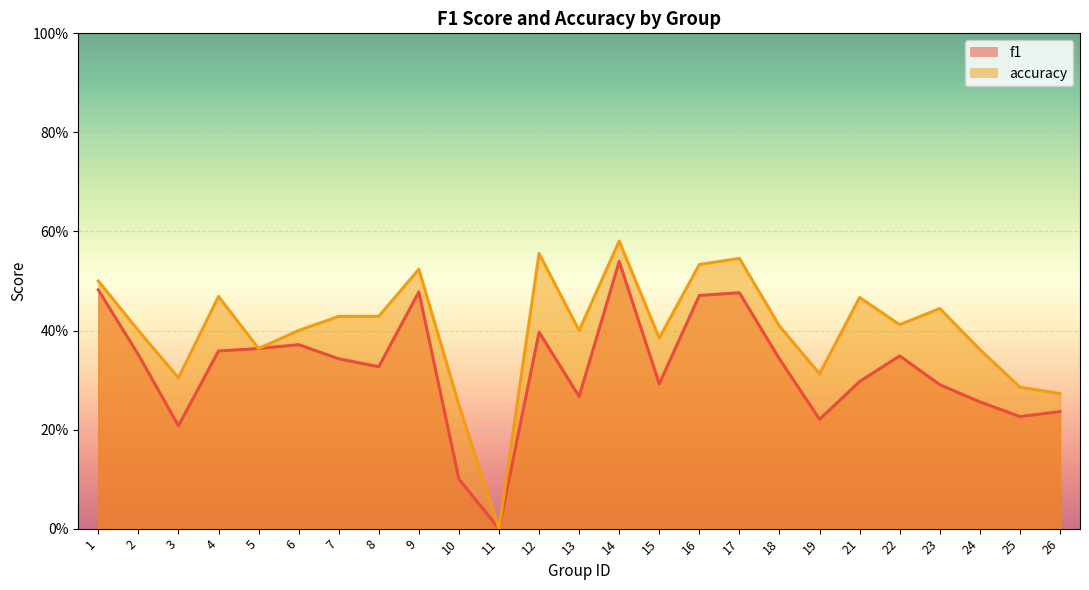

Which label corresponds to the smallest value in the chart?

11